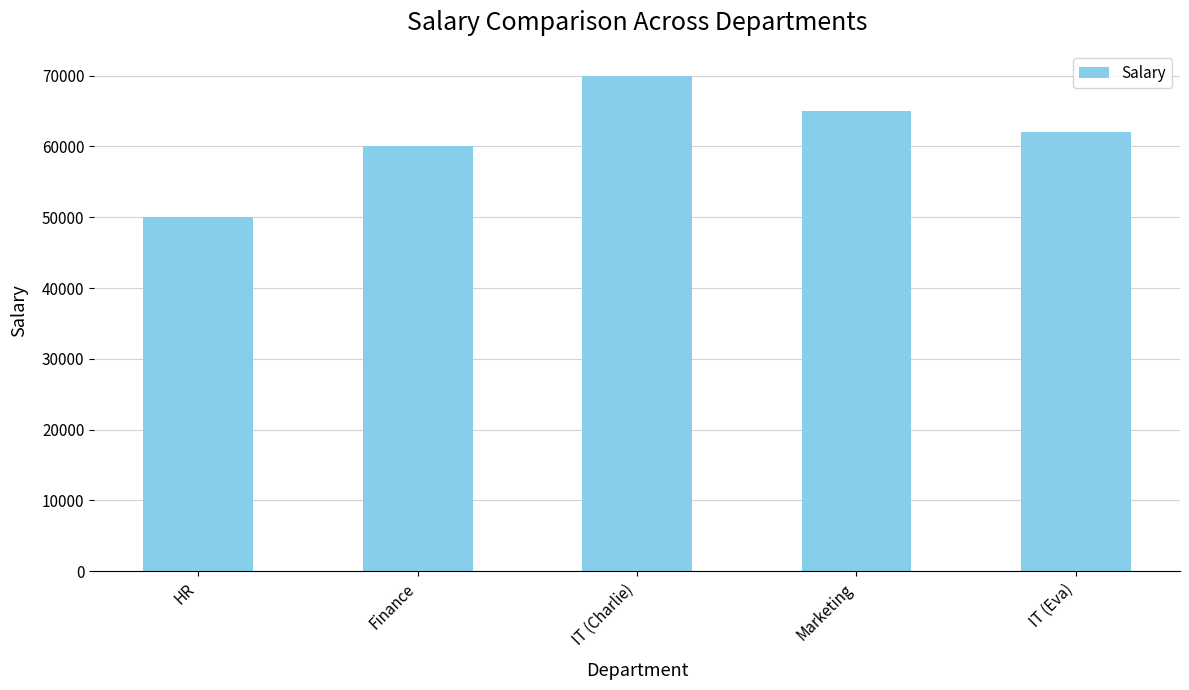

What is the difference between the second highest and minimum values?

15000